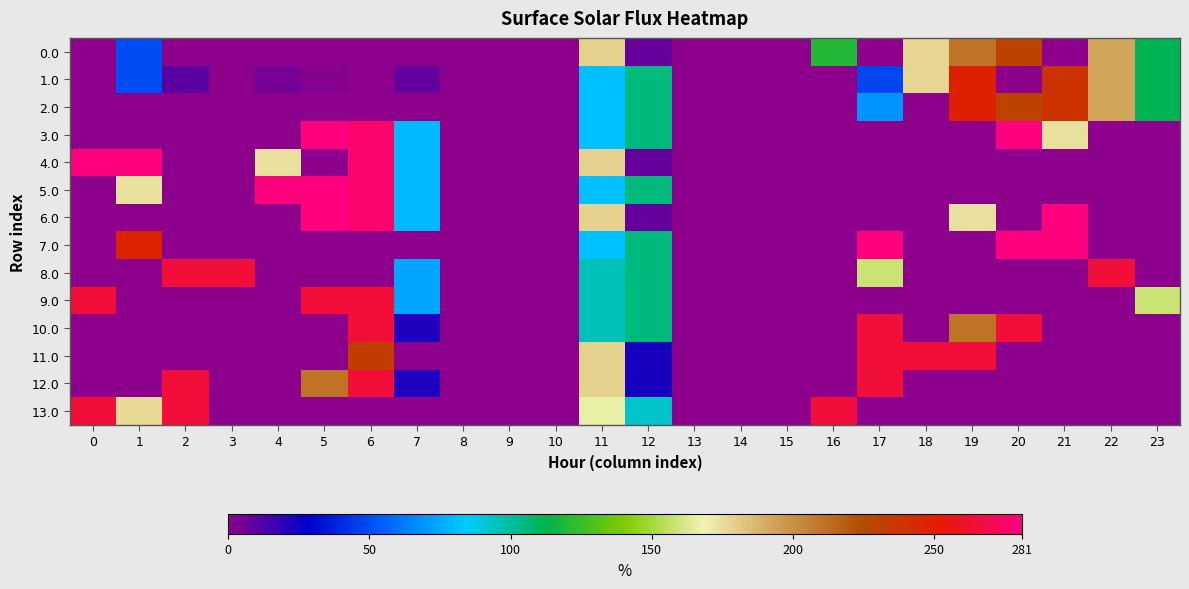

At 20, list the series in order from smallest to largest.

1.0, 4.0, 5.0, 6.0, 8.0, 9.0, 11.0, 12.0, 13.0, 0.0, 2.0, 10.0, 3.0, 7.0